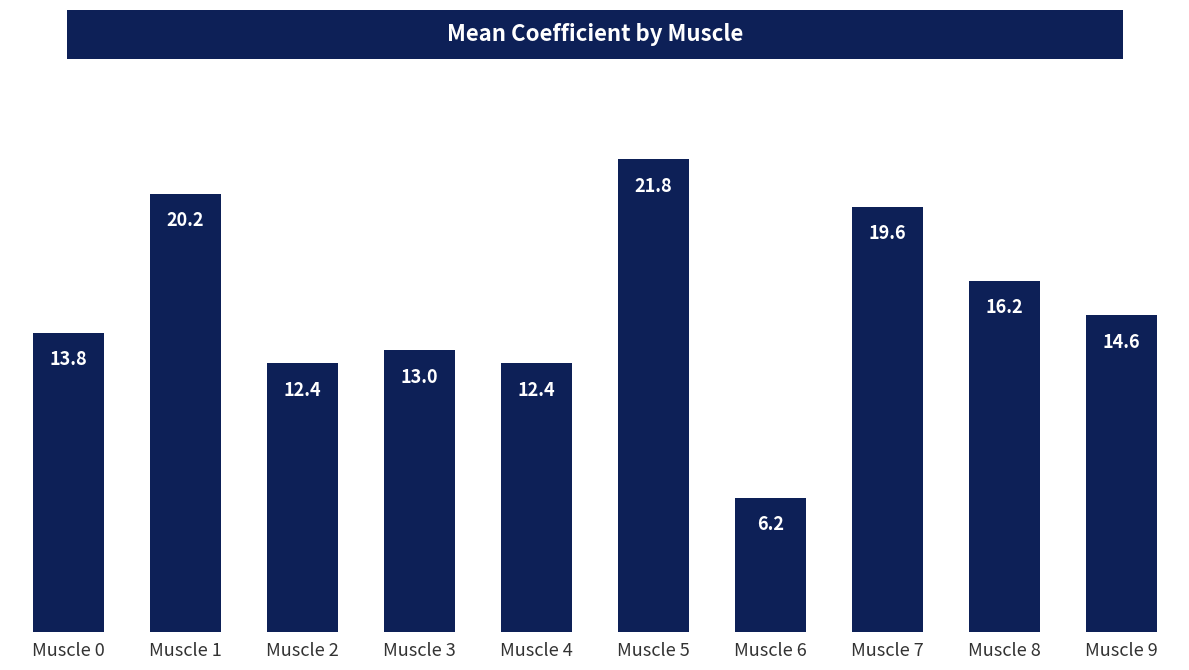

What is the average value?

15.0